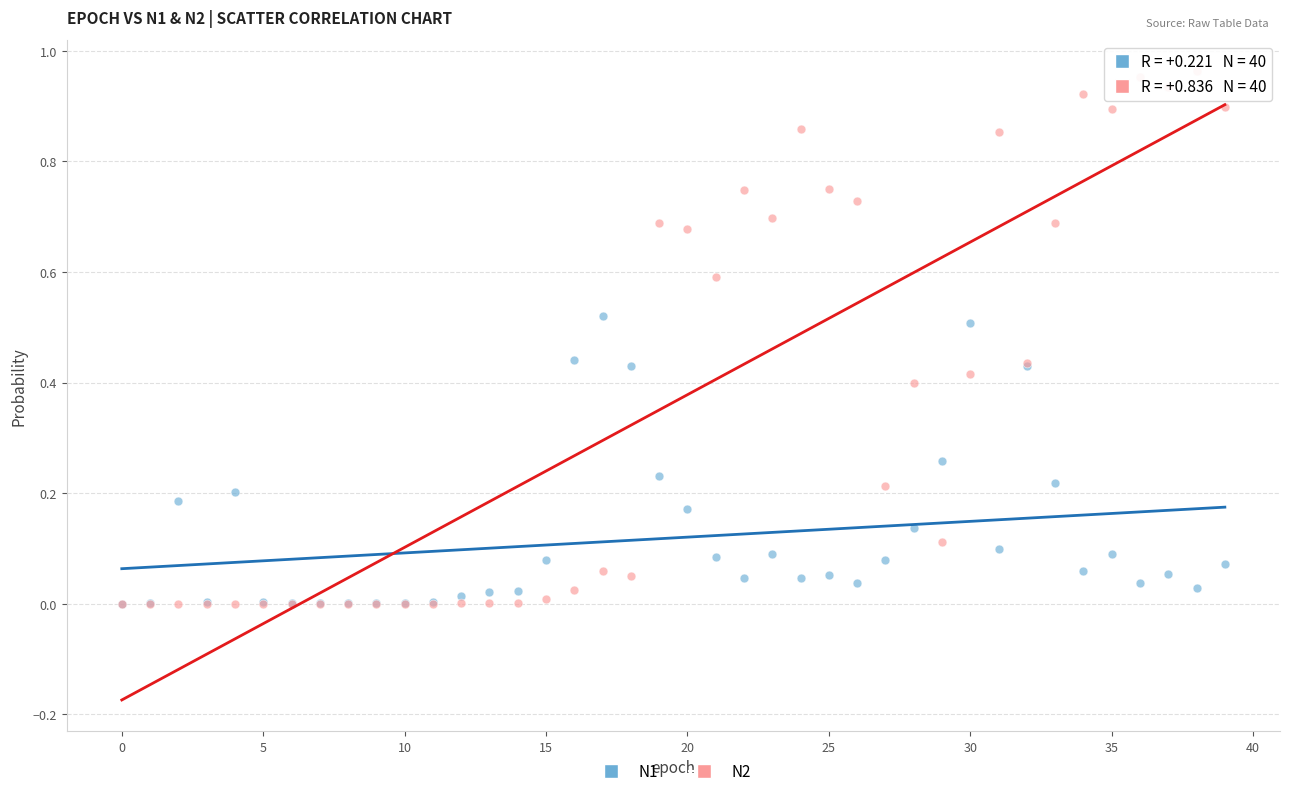

Which series contains the highest Y value?

N2